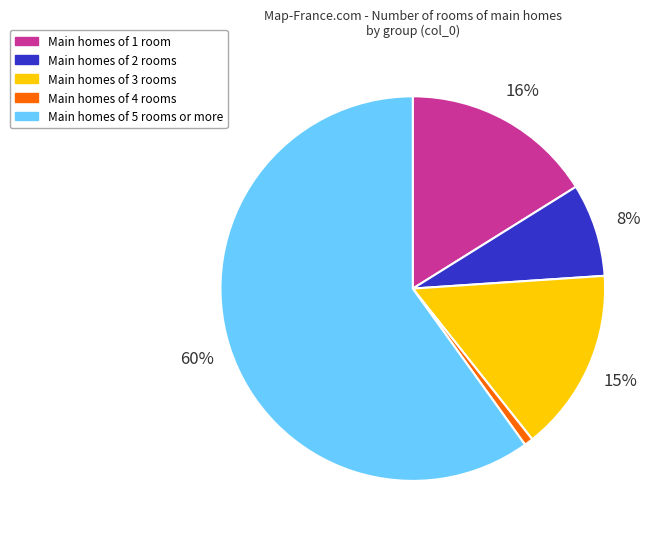

Does any single category account for the majority?

Yes